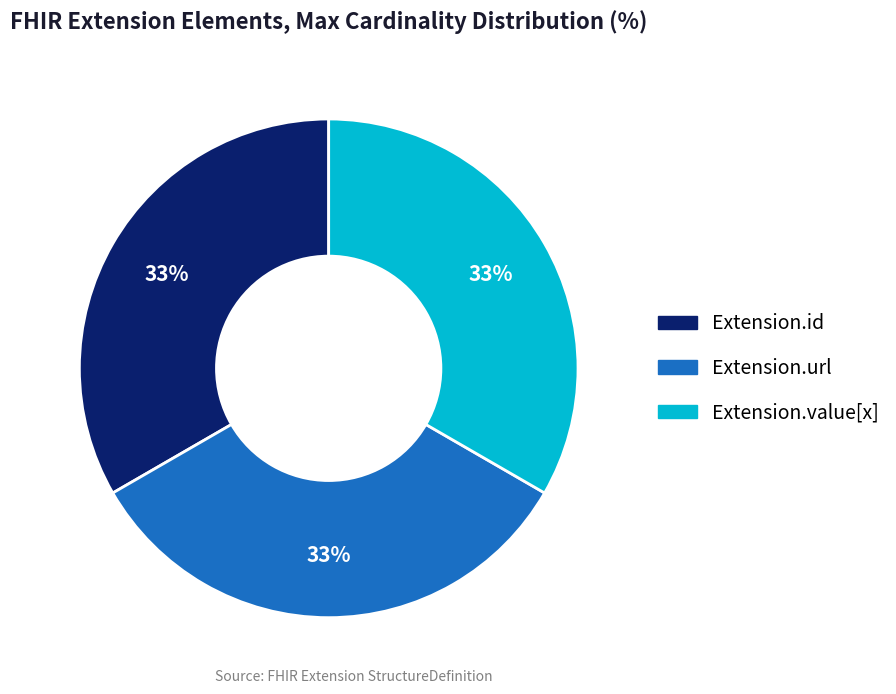

To the nearest percent, what is the average slice percentage?

33%